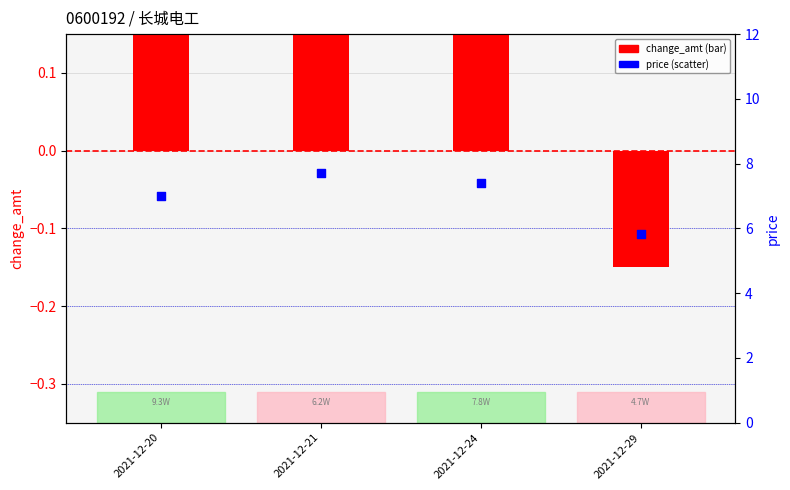

Which series reaches the minimum Y coordinate?

change_amt